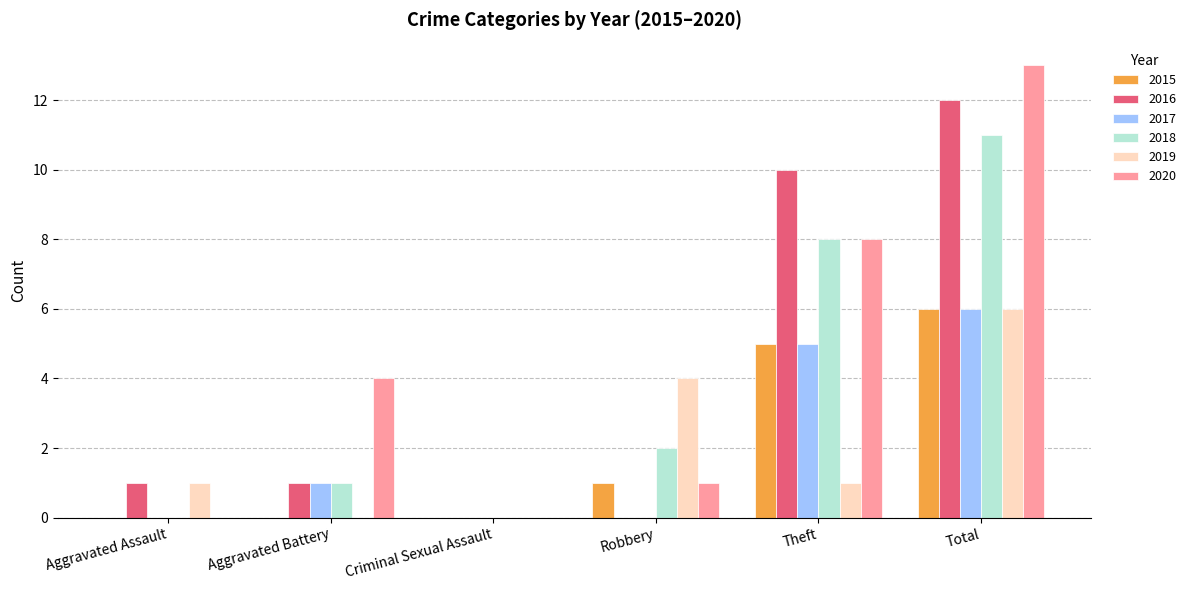

Read the 2020 value at Theft.

8